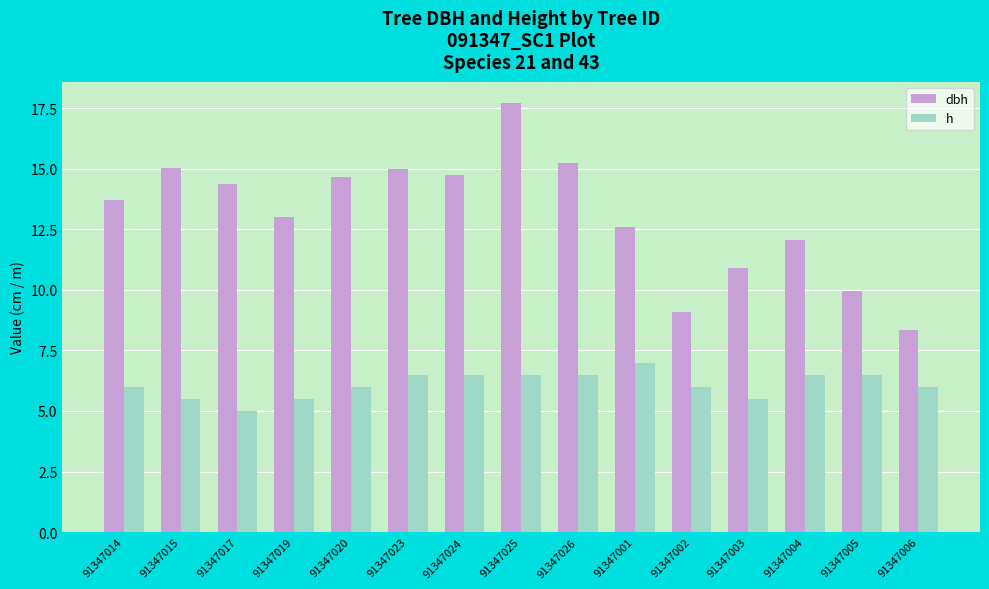

What is the label of the 12th bar from the left?

91347003